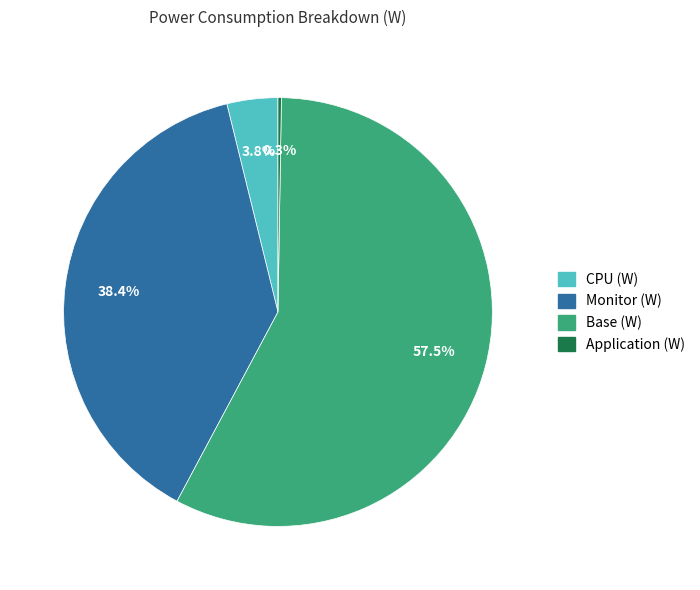

Is there a majority slice in this chart?

Yes